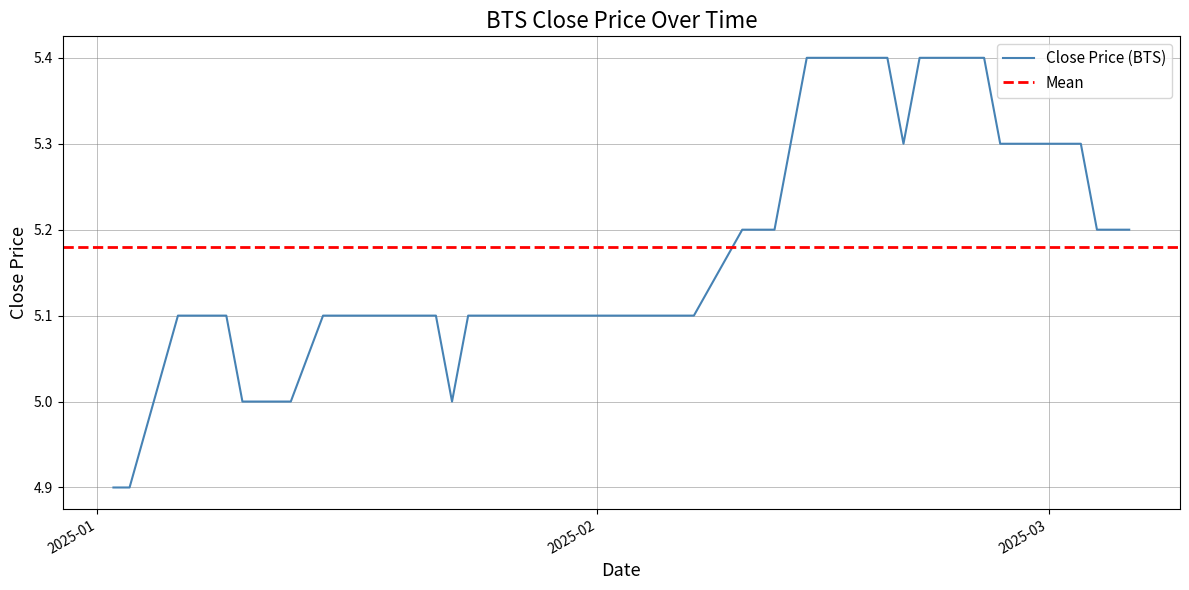

Rank the categories by value from lowest to highest.

2025-01-02, 2025-01-03, 2025-01-10, 2025-01-13, 2025-01-23, 2025-01-06, 2025-01-07, 2025-01-08, 2025-01-09, 2025-01-15, 2025-01-16, 2025-01-17, 2025-01-20, 2025-01-21, 2025-01-22, 2025-01-24, 2025-02-03, 2025-02-04, 2025-02-05, 2025-02-06, 2025-02-07, 2025-02-10, 2025-02-11, 2025-02-12, 2025-03-04, 2025-03-05, 2025-03-06, 2025-02-13, 2025-02-20, 2025-02-26, 2025-02-27, 2025-02-28, 2025-03-03, 2025-02-14, 2025-02-17, 2025-02-18, 2025-02-19, 2025-02-21, 2025-02-24, 2025-02-25